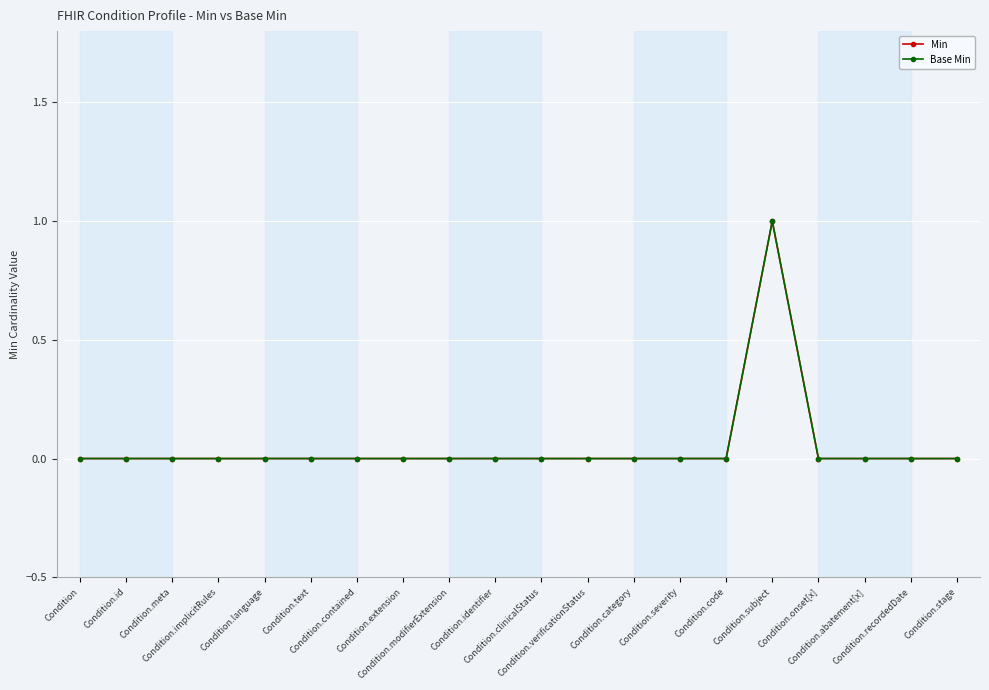

Does the chart have visible grid lines?

Yes